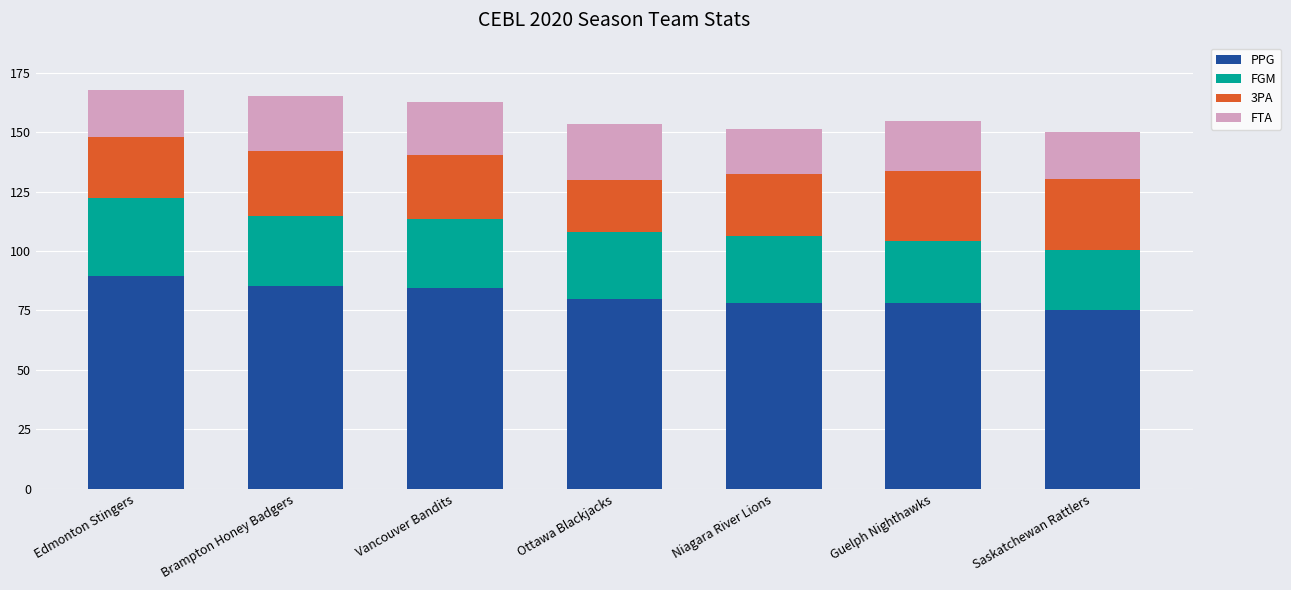

Does the chart contain stacked bars?

Yes